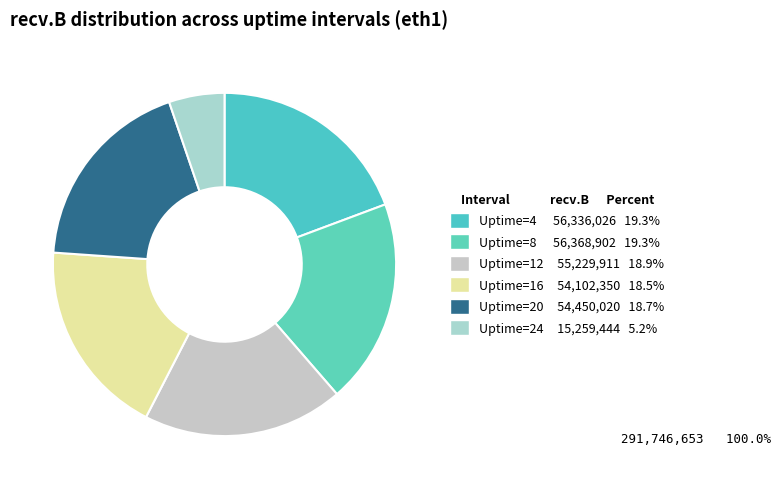

How many segments does this pie chart have?

6